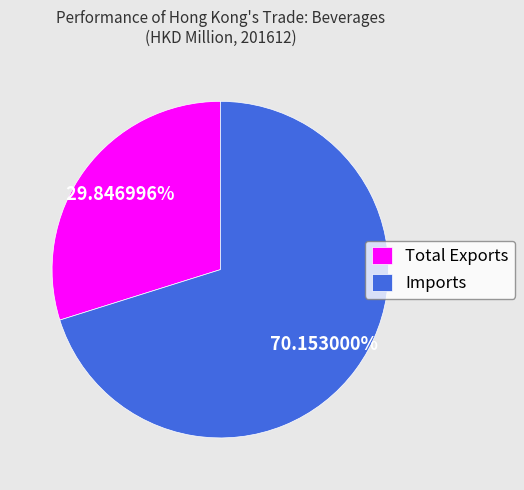

True or false: Imports accounts for 77% of the total.

False